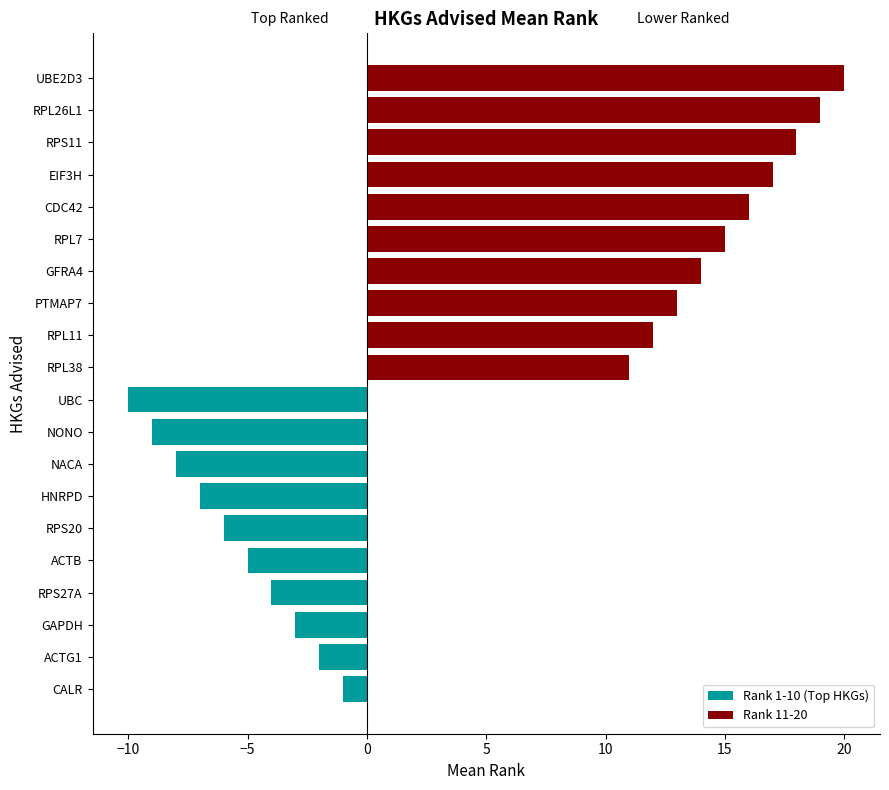

What is the sum of the Rank 1-10 (Top HKGs) values at ACTG1 and HNRPD?

-9